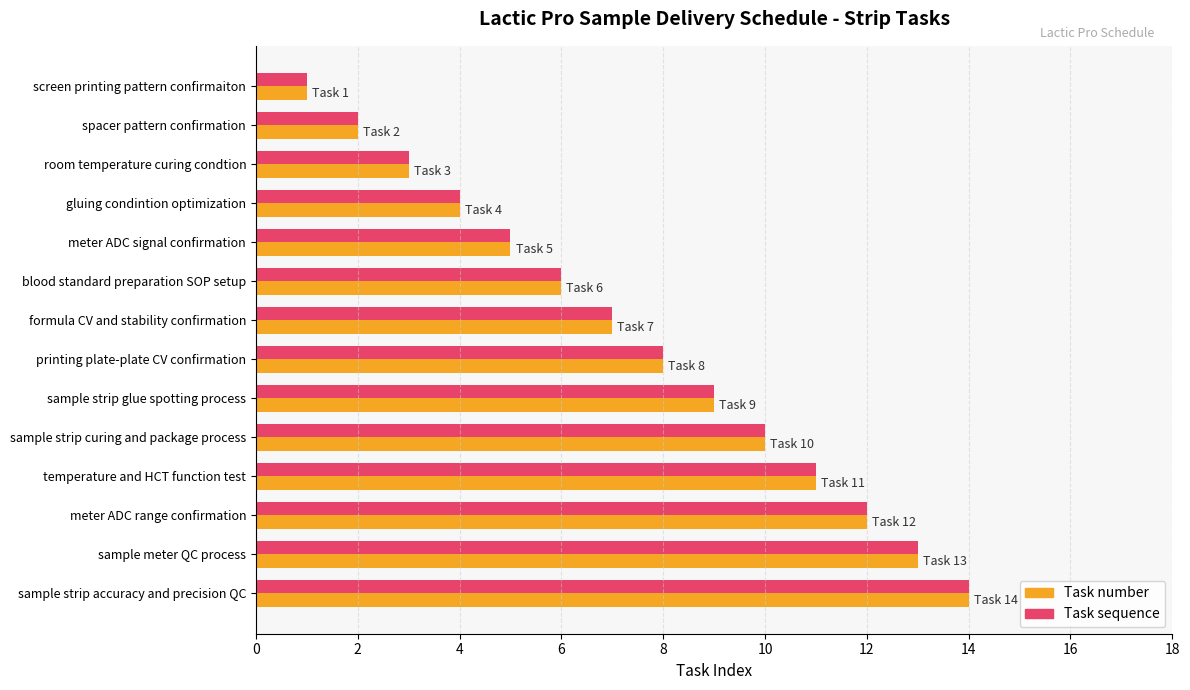

What is the sum of the Task number values at sample strip accuracy and precision QC and meter ADC range confirmation?

26